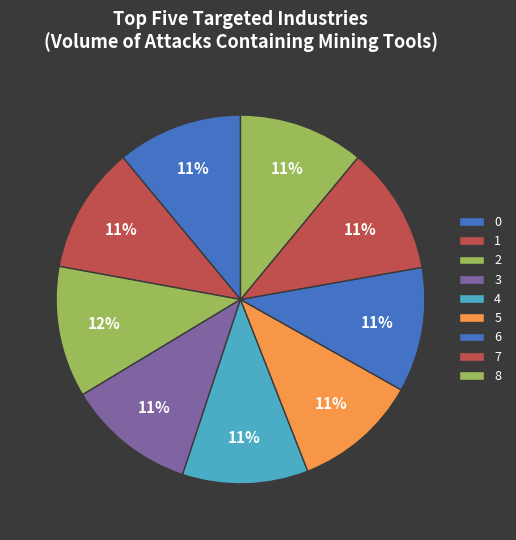

Which slice is the largest?

2